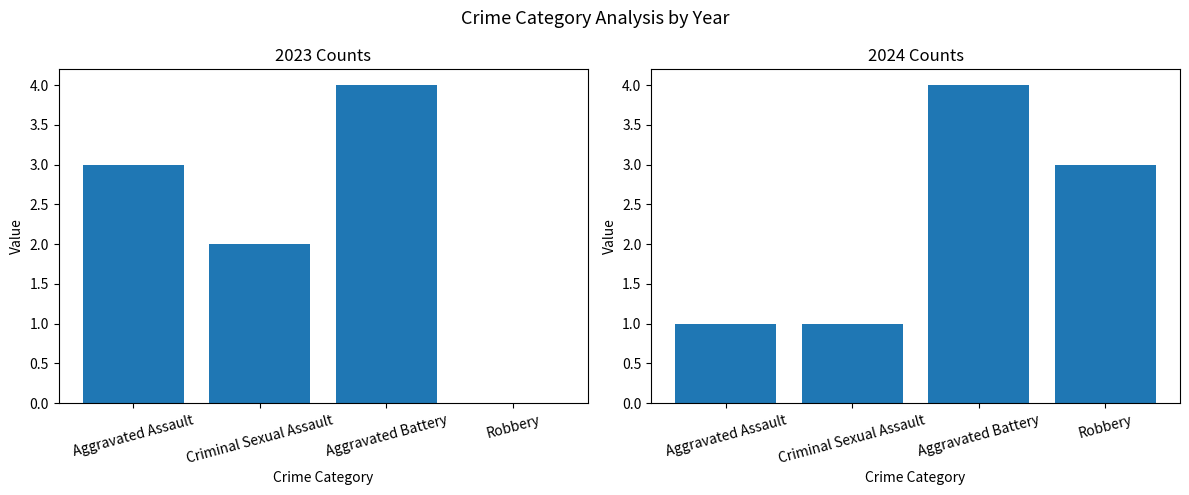

List the labels in order of 2024 value, smallest first.

Aggravated Assault, Criminal Sexual Assault, Robbery, Aggravated Battery